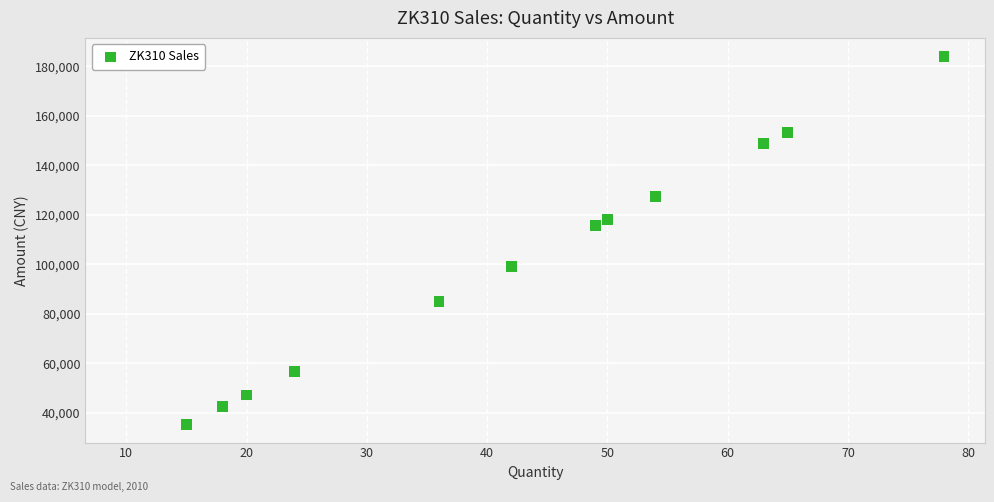

What Y value in the scatter plot is closest to 109740?

115640